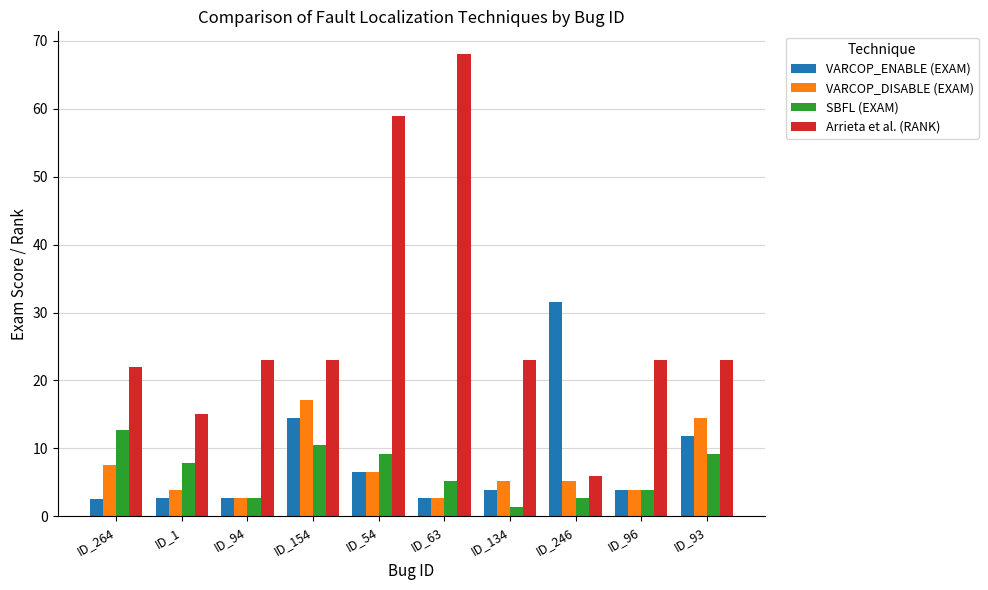

What is the difference between the VARCOP_ENABLE (EXAM) values at ID_54 and ID_63?

3.9